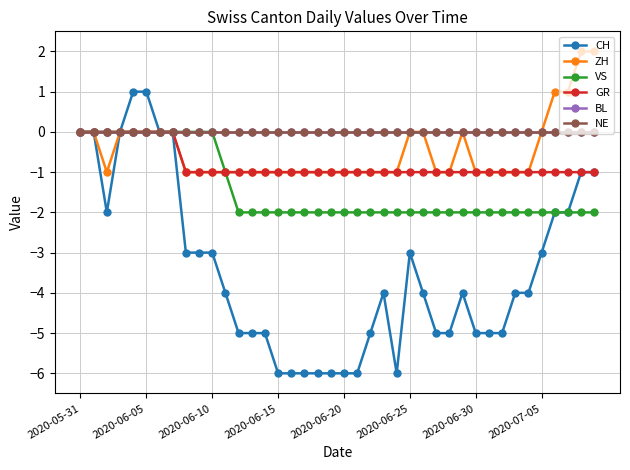

What is the smallest value displayed?

-6